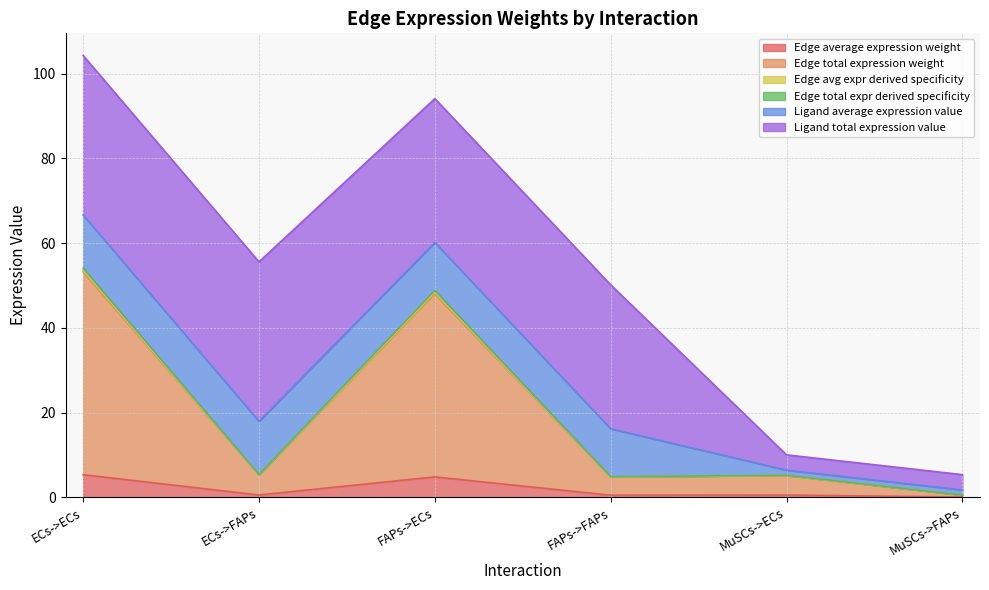

Count the number of categories in the chart.

6